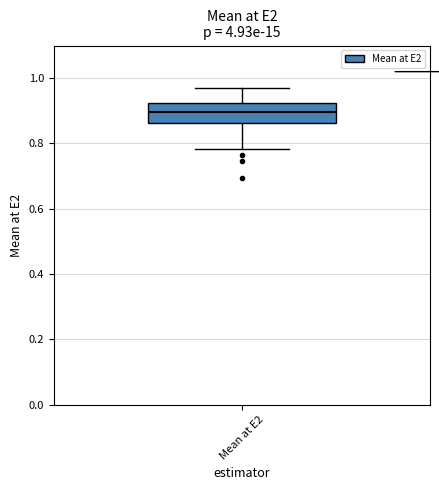

Read this box plot against the y-axis: the position of the median line, the range covered by the box, and the ends of both whiskers. The values are not printed on the chart, so give them approximately, as read against the axis.

median 0.90, box 0.86 to 0.92, whiskers 0.78 to 0.98